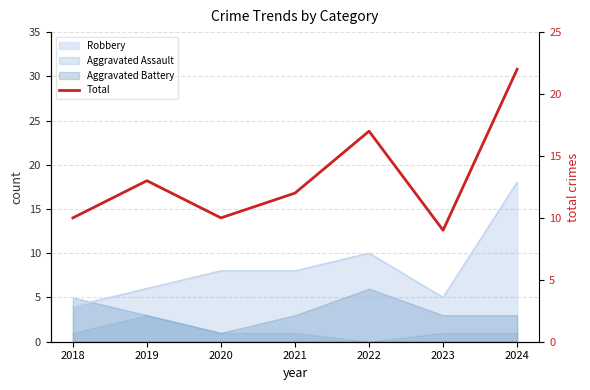

Reading left to right, what are all the values shown in this chart?

2018=10	2019=13	2020=10	2021=12	2022=17	2023=9	2024=22